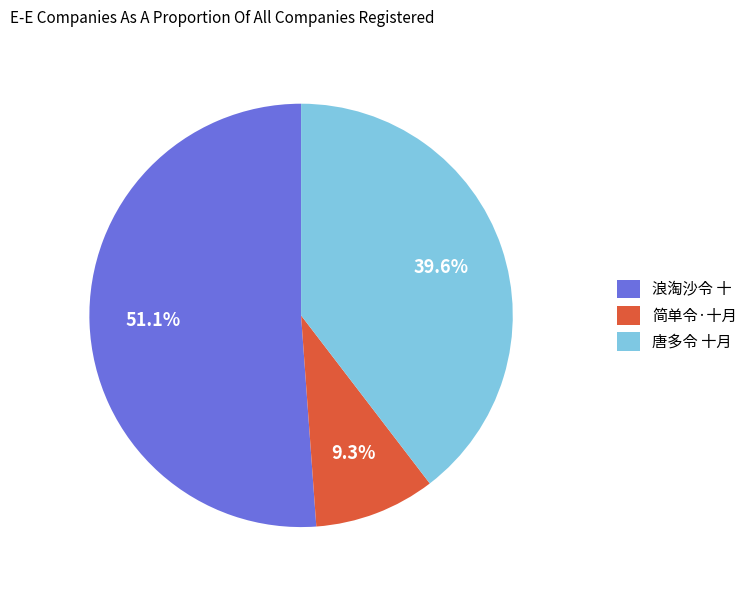

Is the sum of 唐多令 十月 and 简单令·十月 greater than half?

No